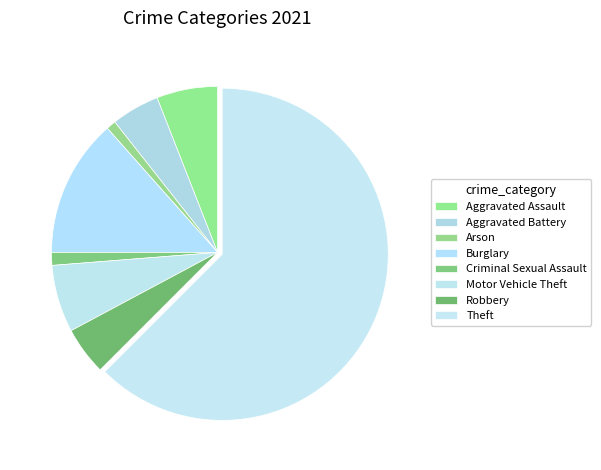

Which has a higher value, Motor Vehicle Theft or Criminal Sexual Assault?

Motor Vehicle Theft